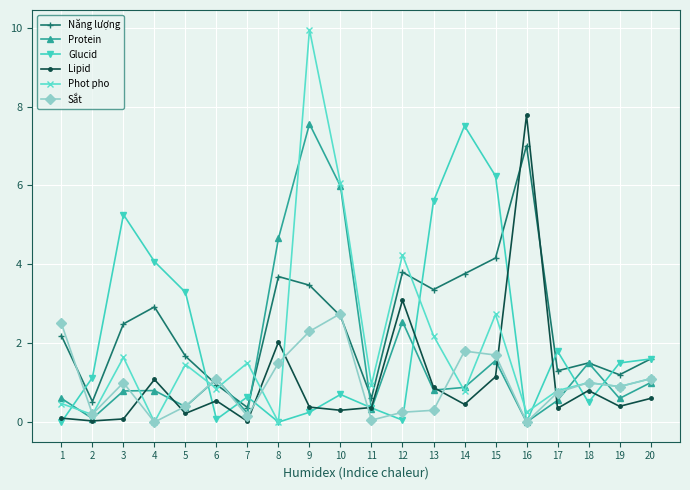

At 9, list the series in order from smallest to largest.

Glucid, Lipid, Sắt, Năng lượng, Protein, Phot pho